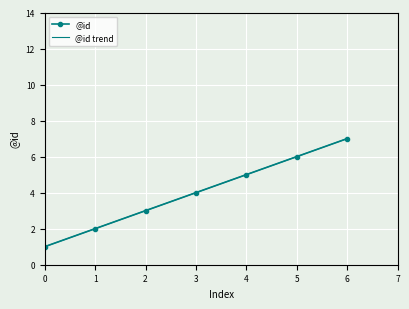

The value at 4 is 3. True or false?

False